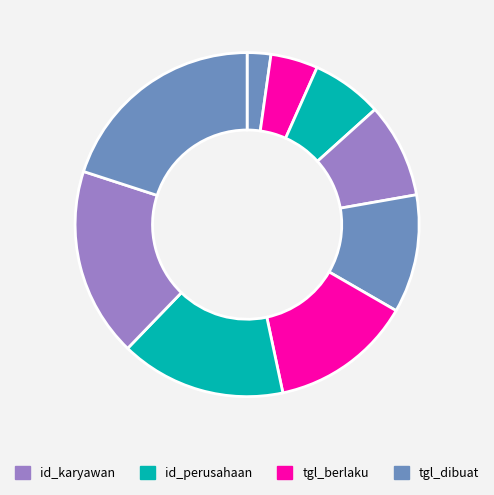

To the nearest percent, what is the average slice percentage?

11%